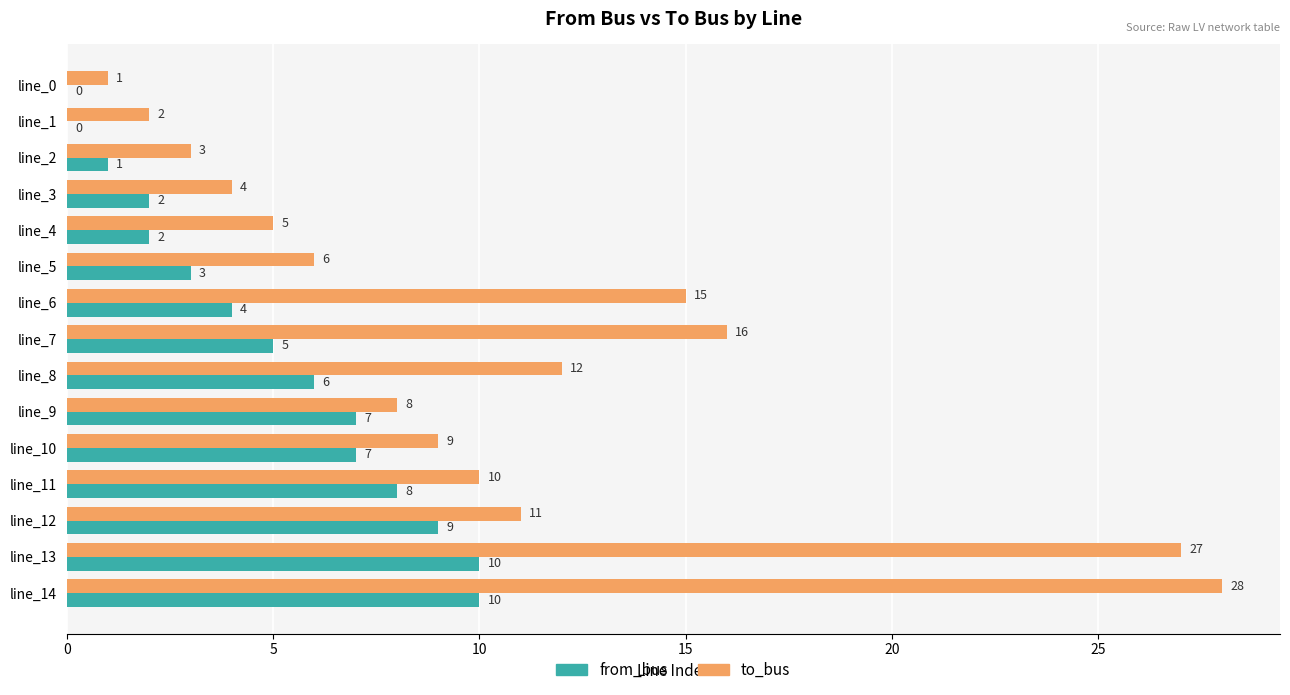

The value of from_bus at line_12 is 3. True or false?

False